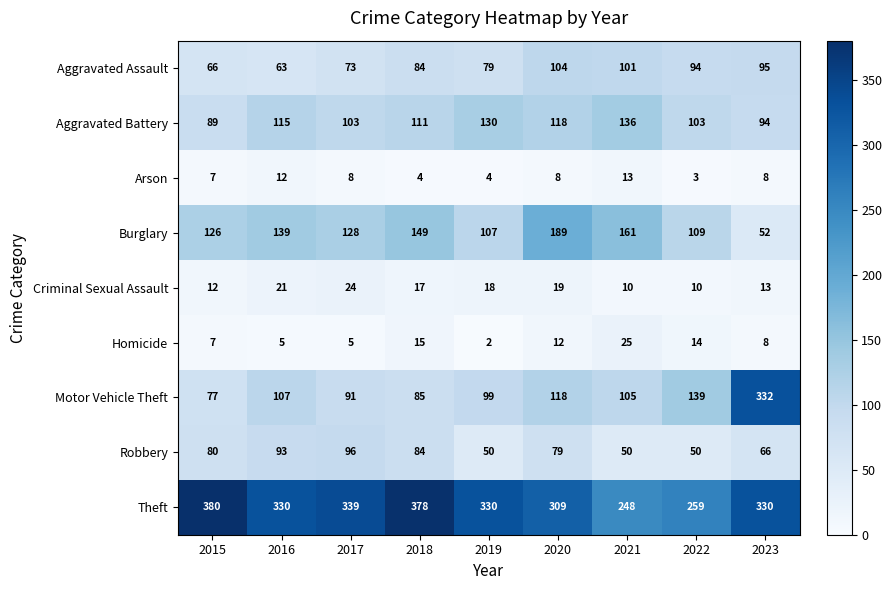

What is the maximum value shown in the chart?

380